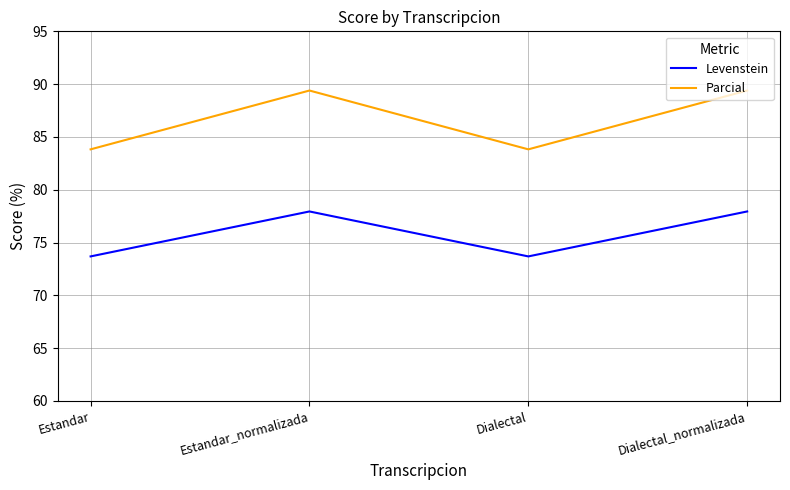

Which series has the largest range (max minus min)?

Parcial